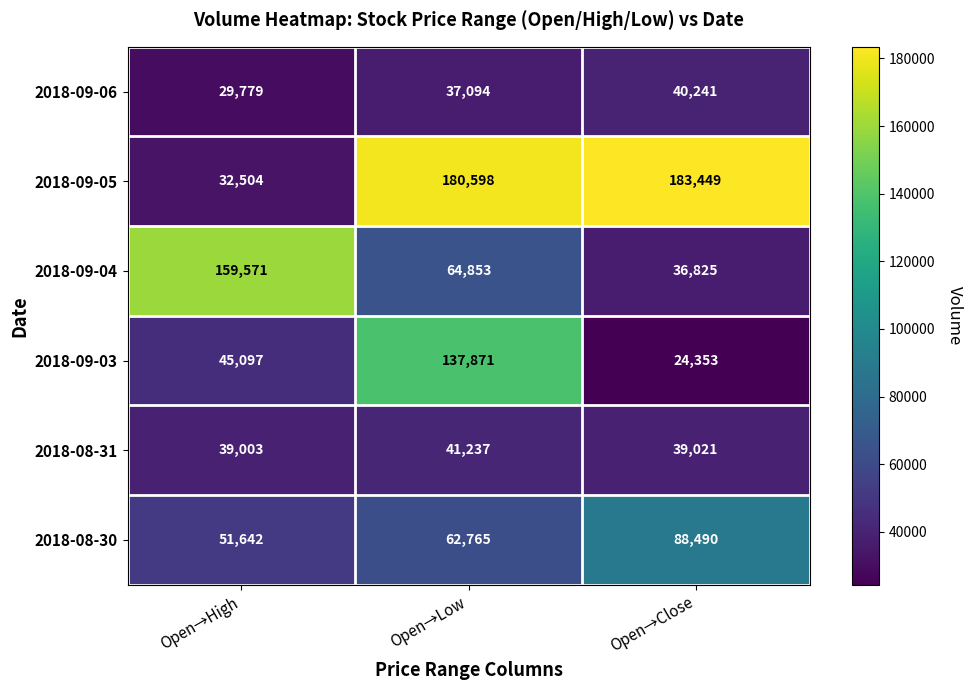

What is the difference between the 2018-09-03 values at Open→Close and Open→High?

20744